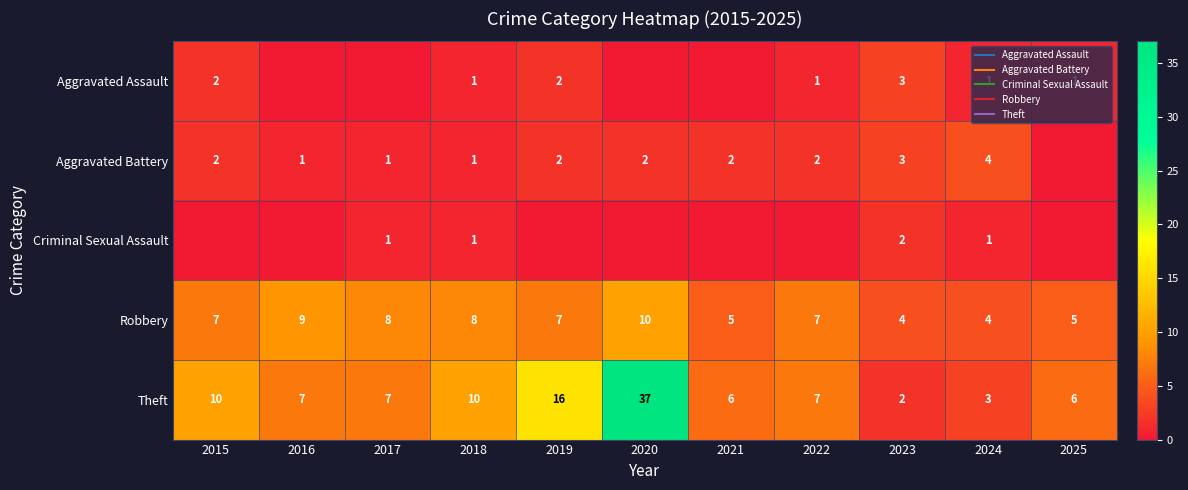

True or false: Aggravated Battery has a value of 6 at 2024.

False